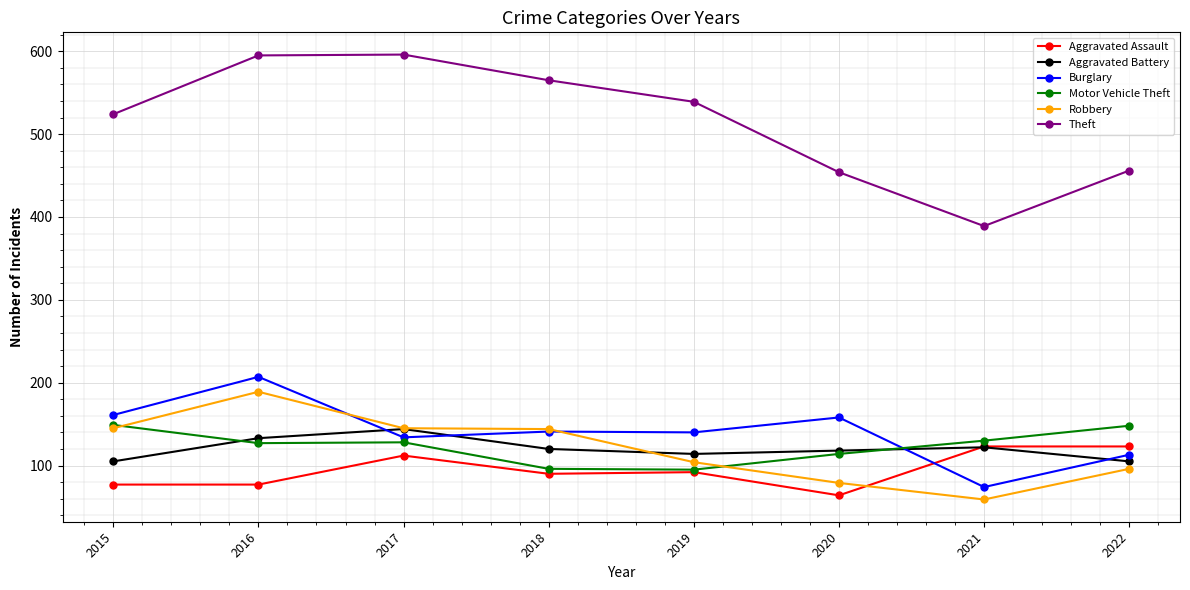

Is it true that Aggravated Assault equals 77 at 2015?

True